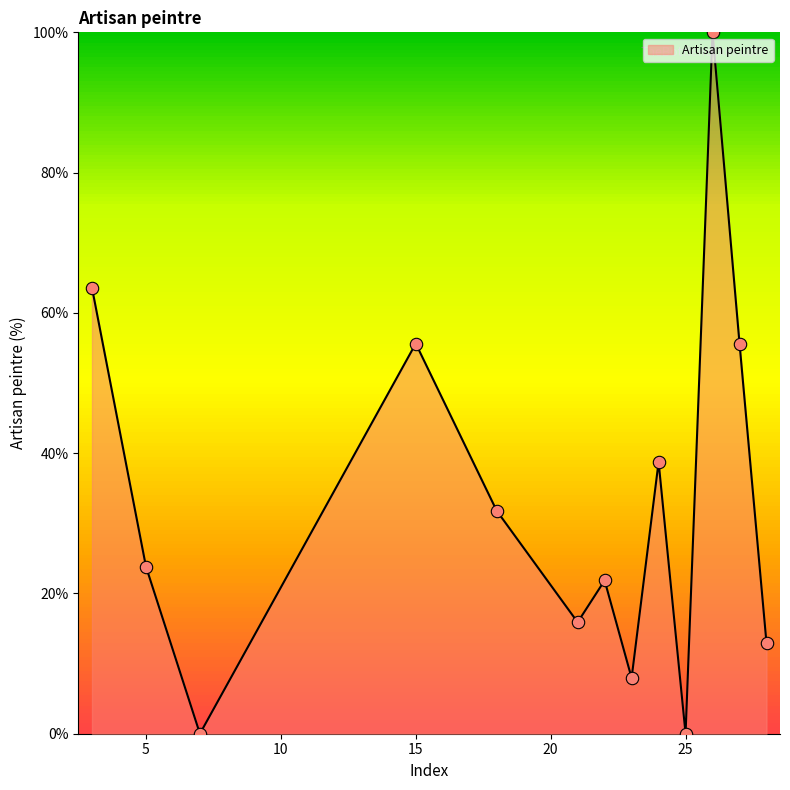

What is the difference between the maximum and minimum values?

100.0